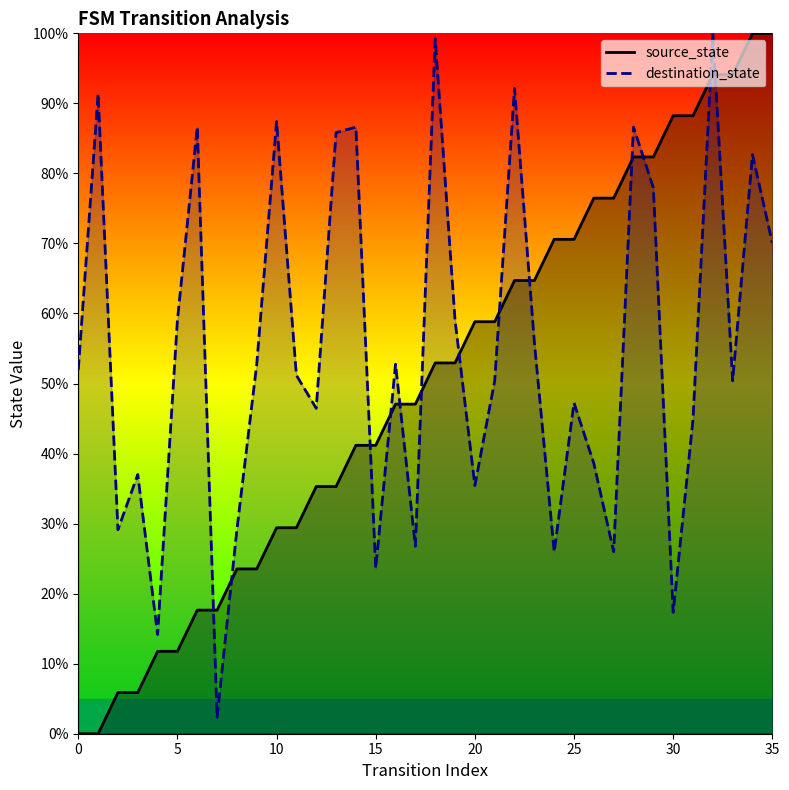

Rank the series by their maximum value, from highest to lowest.

source_state, destination_state